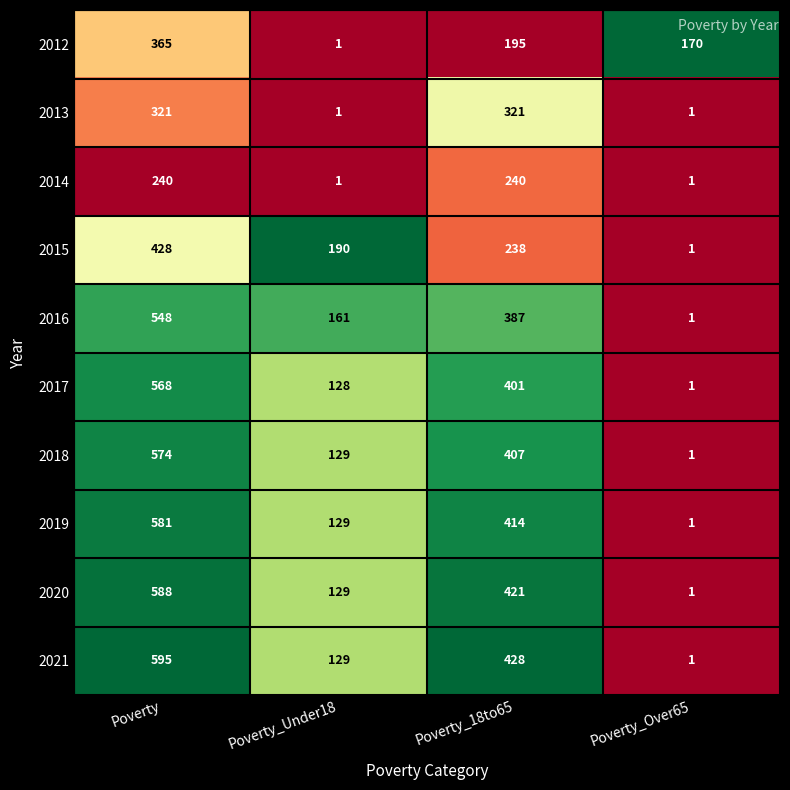

Which category has the highest value across all series?

Poverty